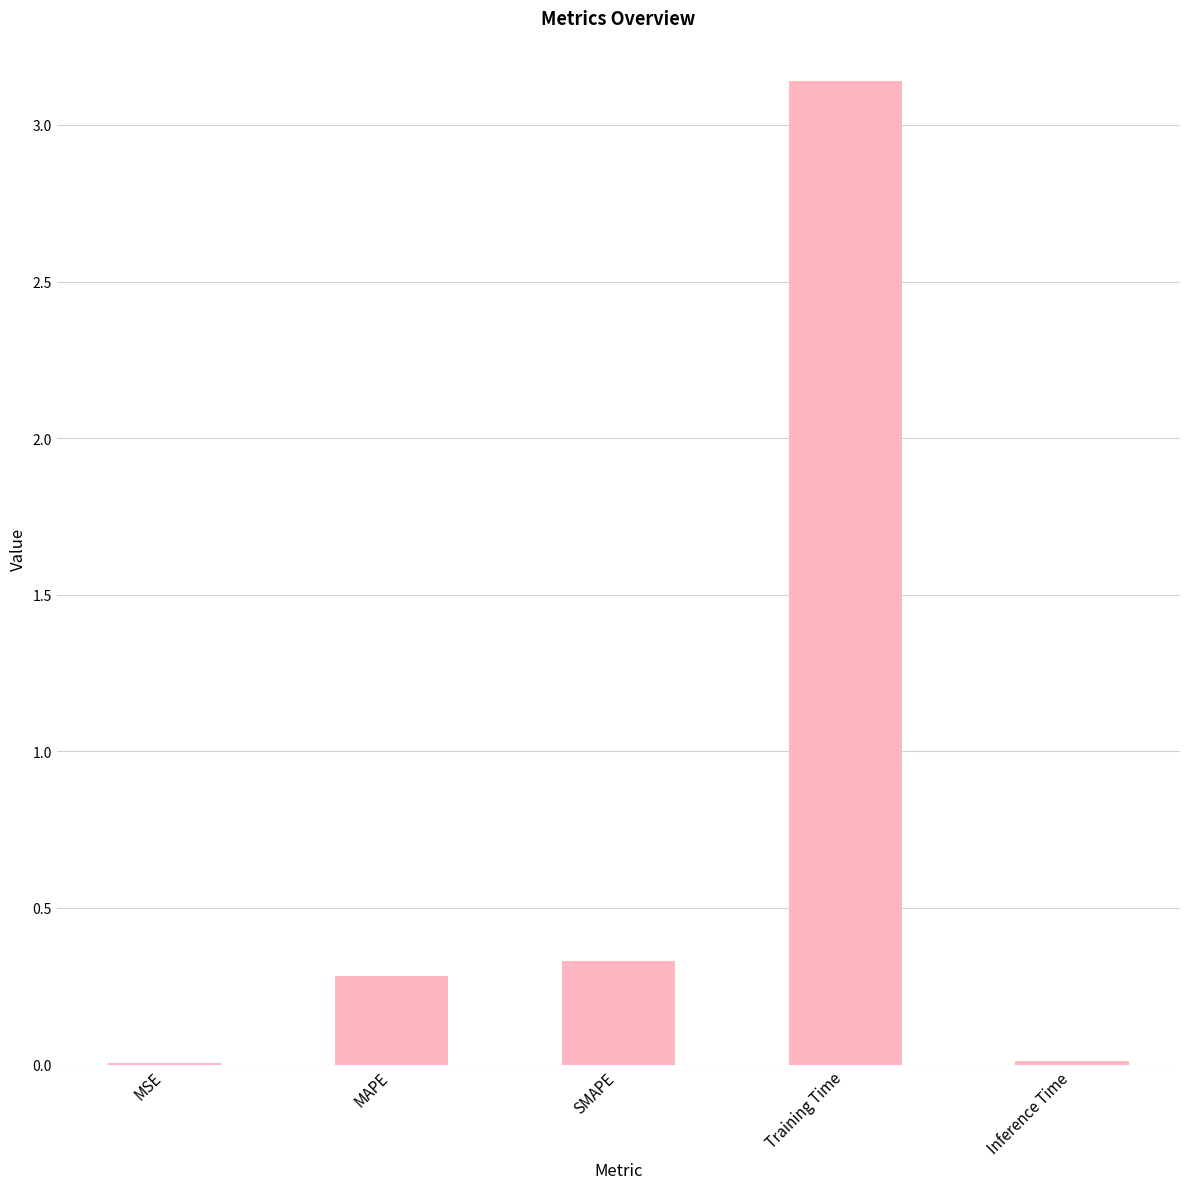

What is the change in value from MSE to MAPE?

+0.3